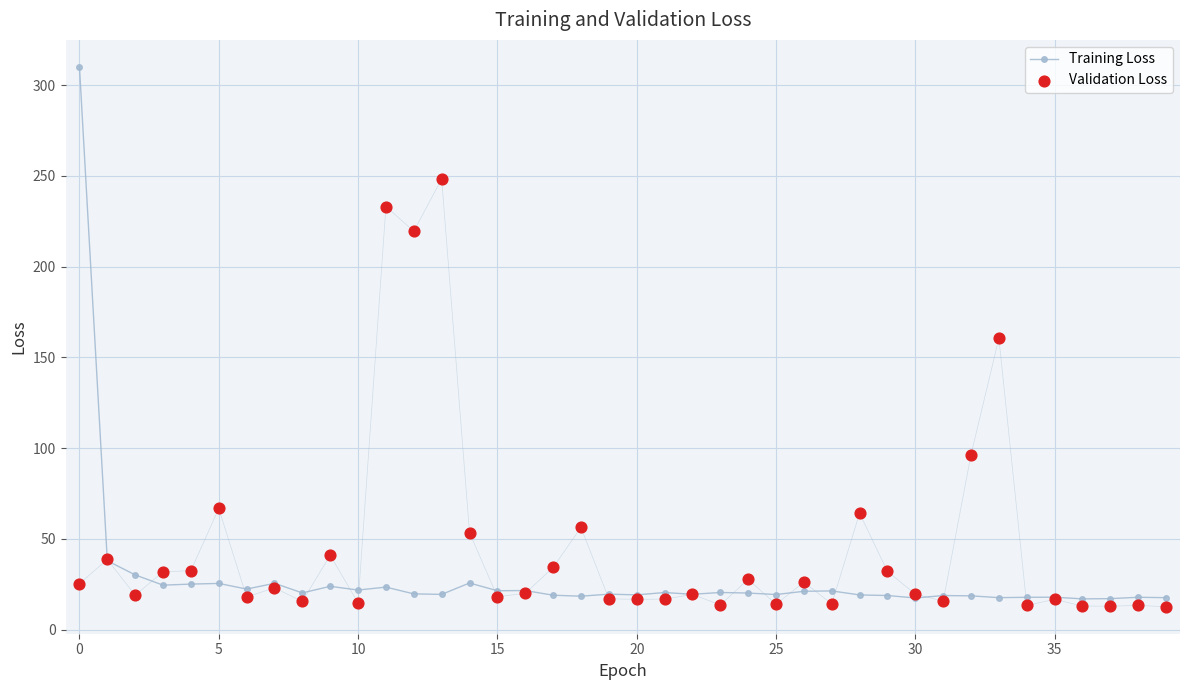

Which series has the largest Y range (max minus min)?

Training Loss